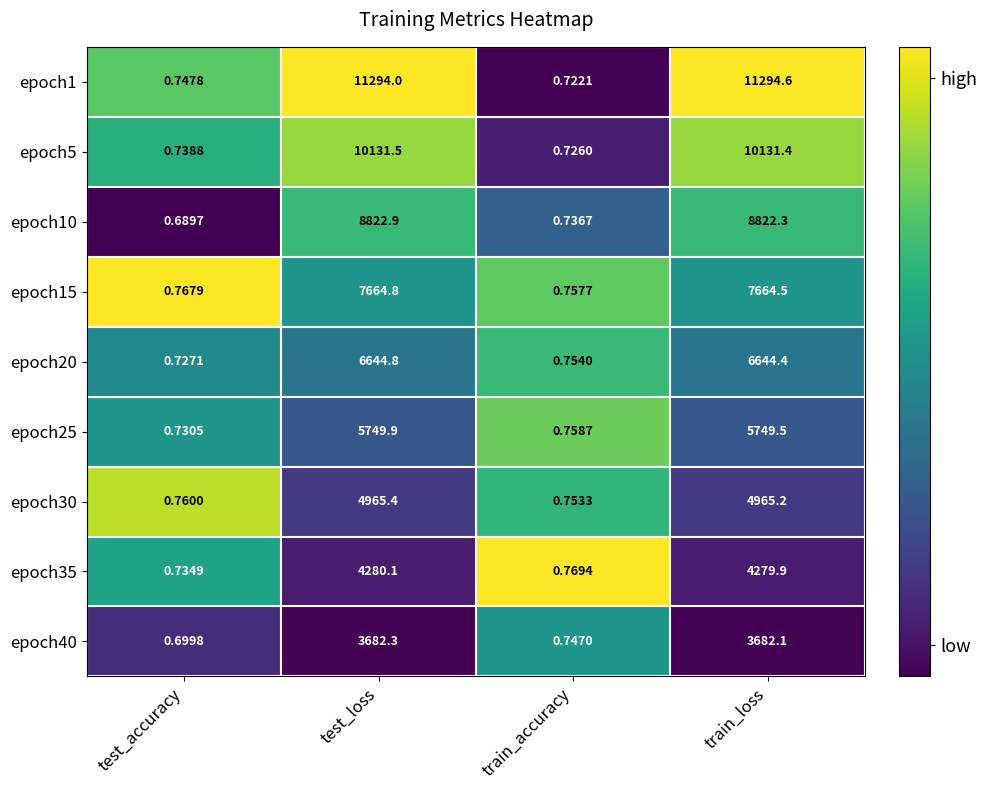

List the labels in order of epoch10 value, largest first.

test_loss, train_loss, train_accuracy, test_accuracy